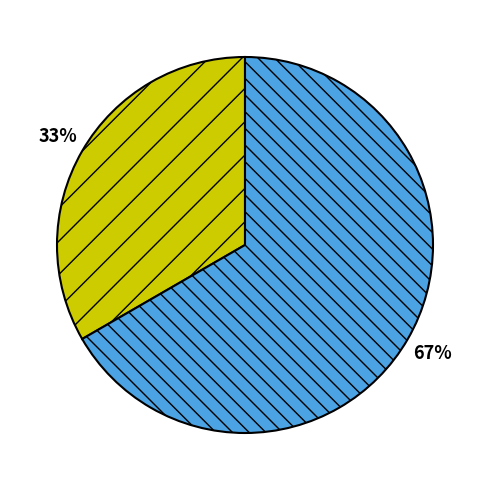

To the nearest percent, what is the average slice percentage?

50%